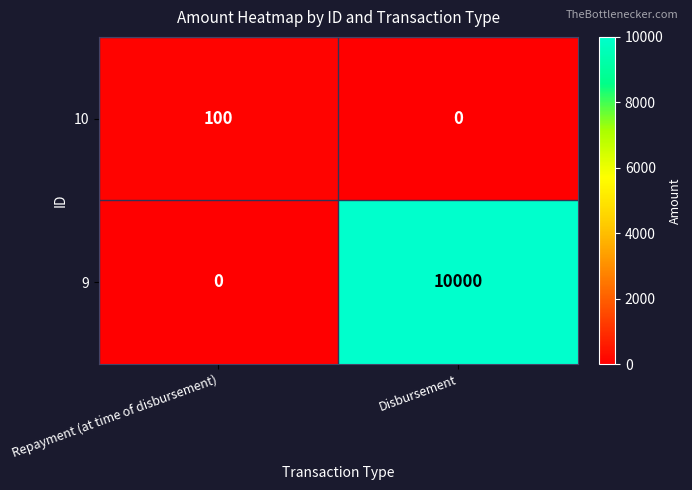

Reading left to right, what are all the values shown in this chart?

10: Repayment (at time of disbursement)=100	Disbursement=0
9: Repayment (at time of disbursement)=0	Disbursement=10000